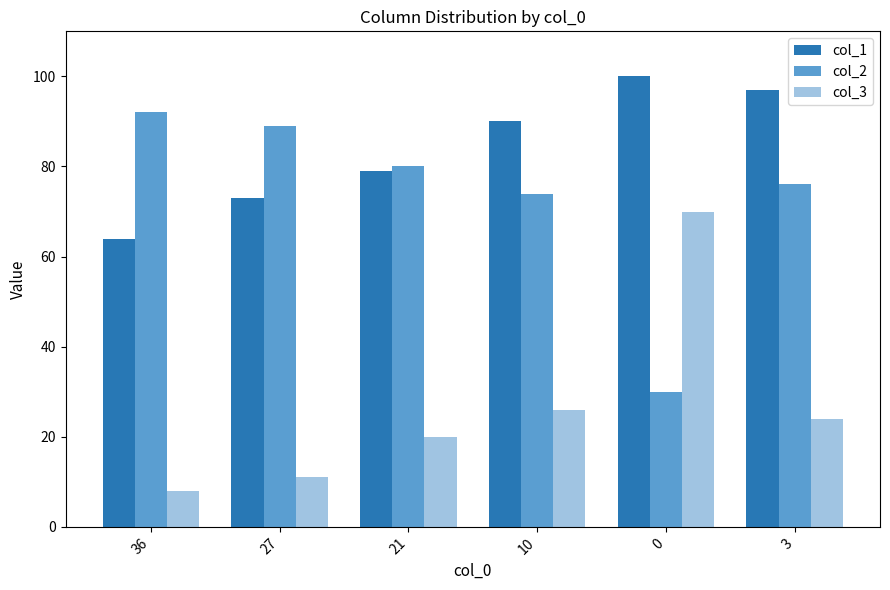

Is it true that col_3 equals 11 at 27?

True